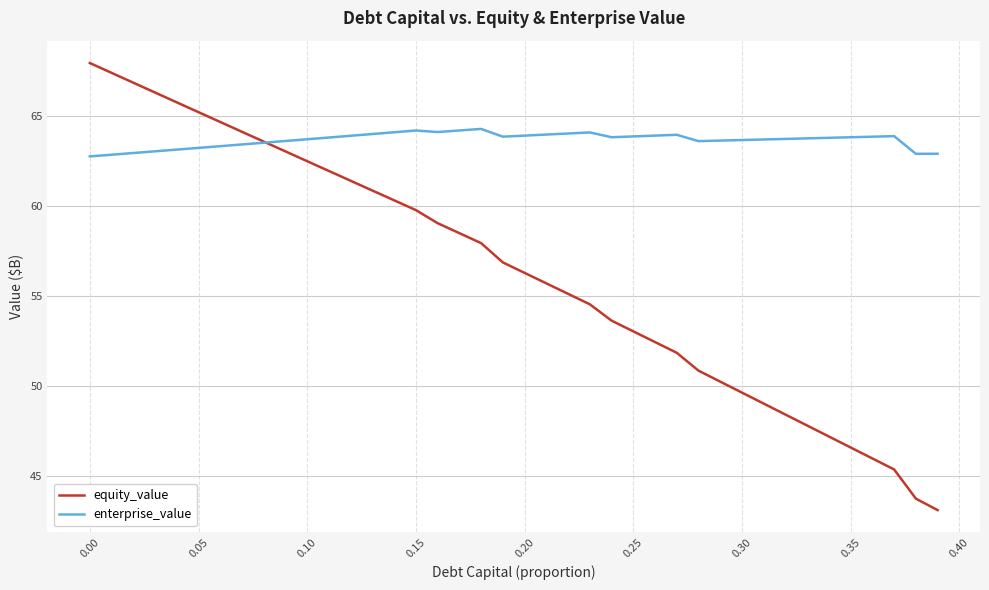

List the series in order of their overall mean, highest first.

enterprise_value, equity_value